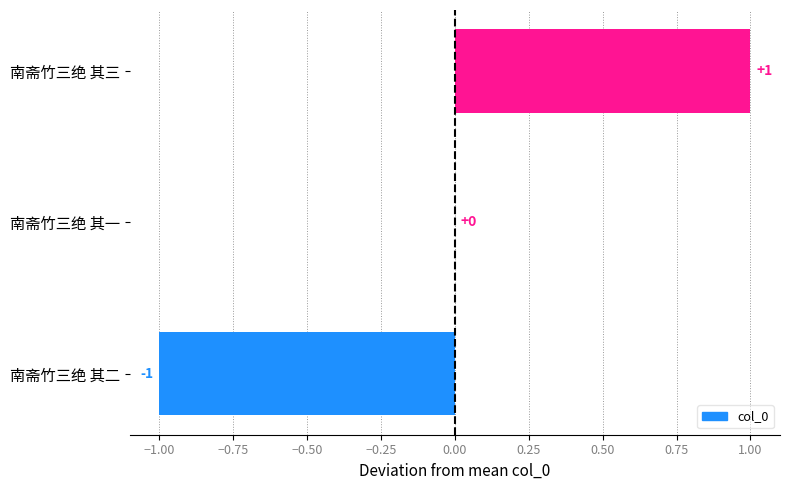

How many values are between -1 and 1?

3